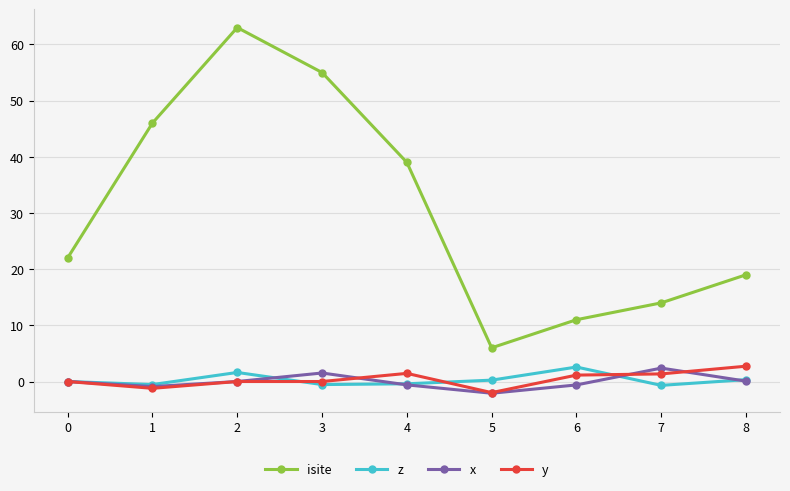

True or false: isite has more than 2 points higher than both neighbors.

False